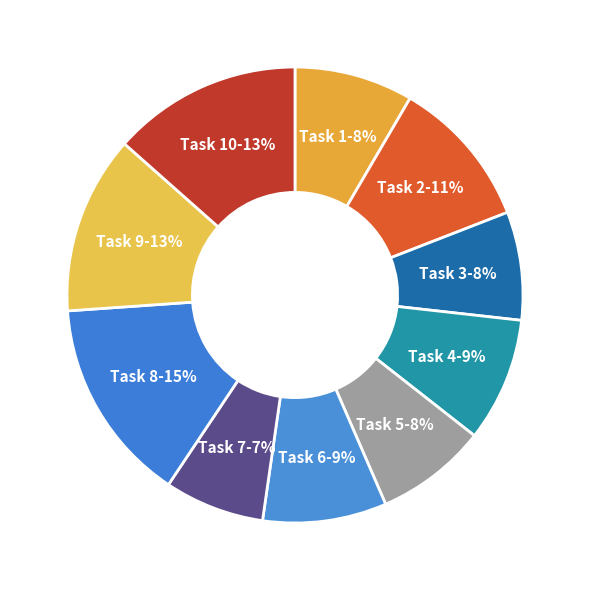

True or false: Task 6 accounts for 9% of the total.

True